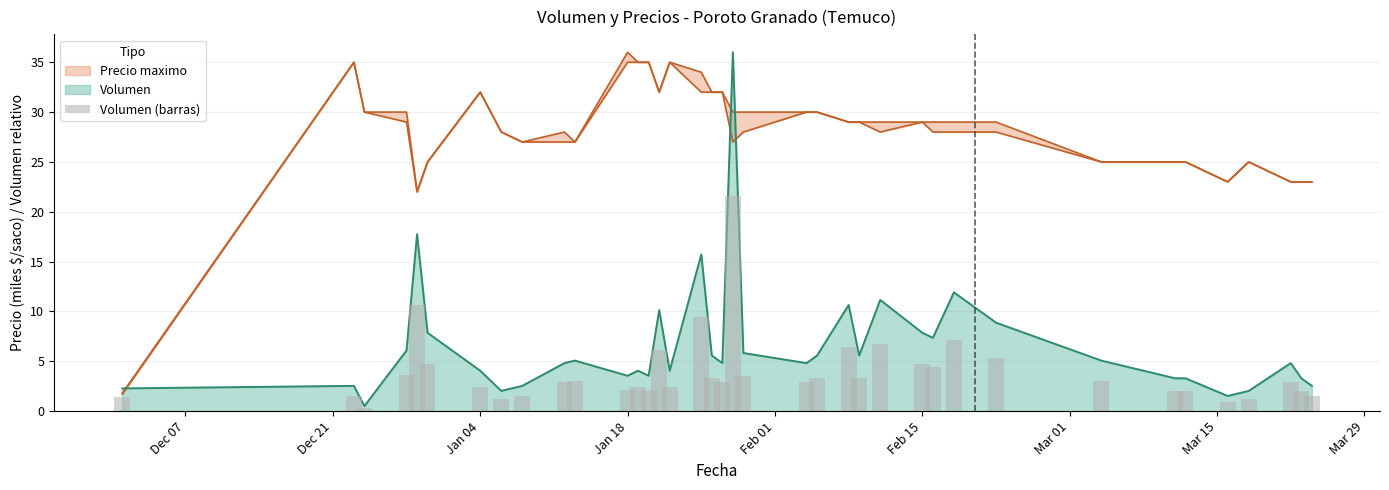

What is the value of the 29th bar from the left?

7.1